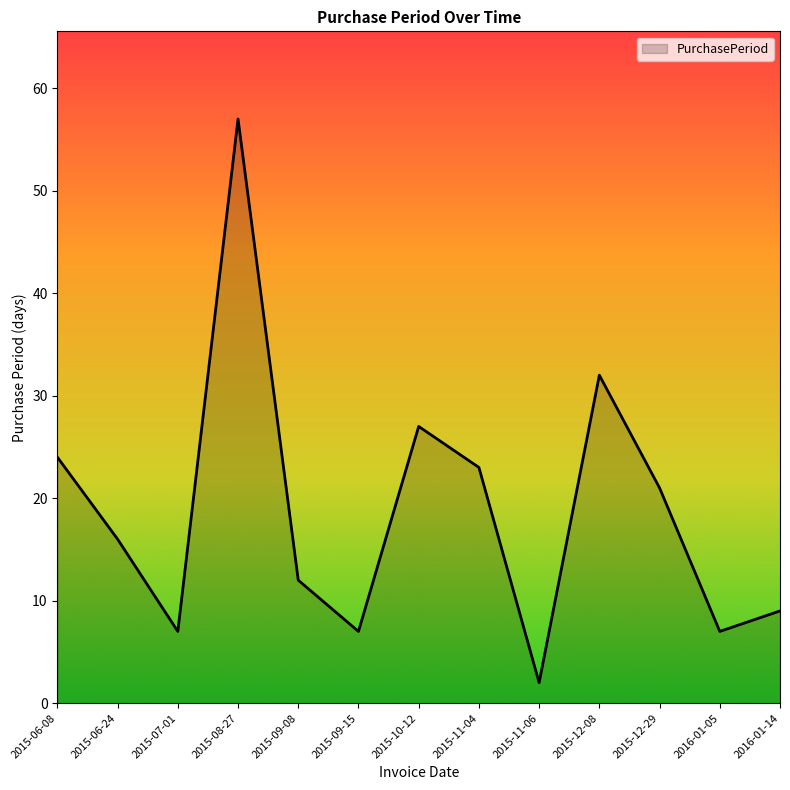

Which has a higher value, 2015-08-27 or 2016-01-14?

2015-08-27